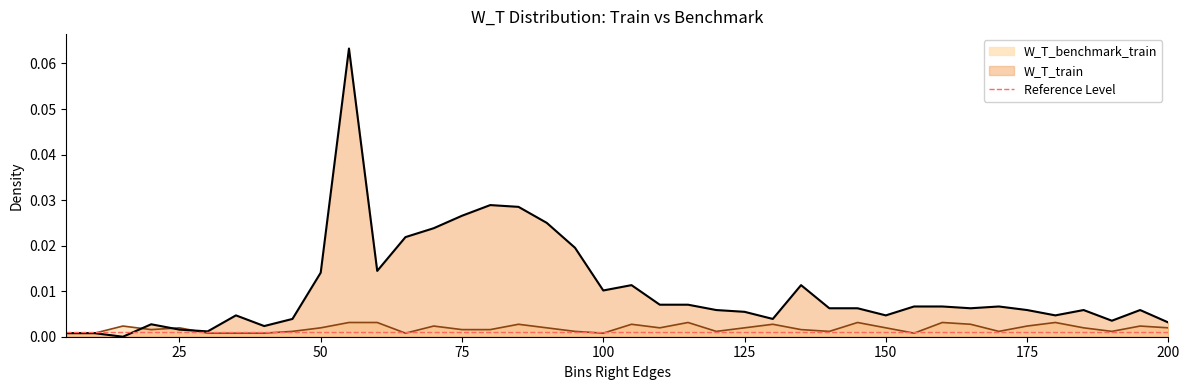

Count the W_T_benchmark_train values in the range 0 to 1.

40